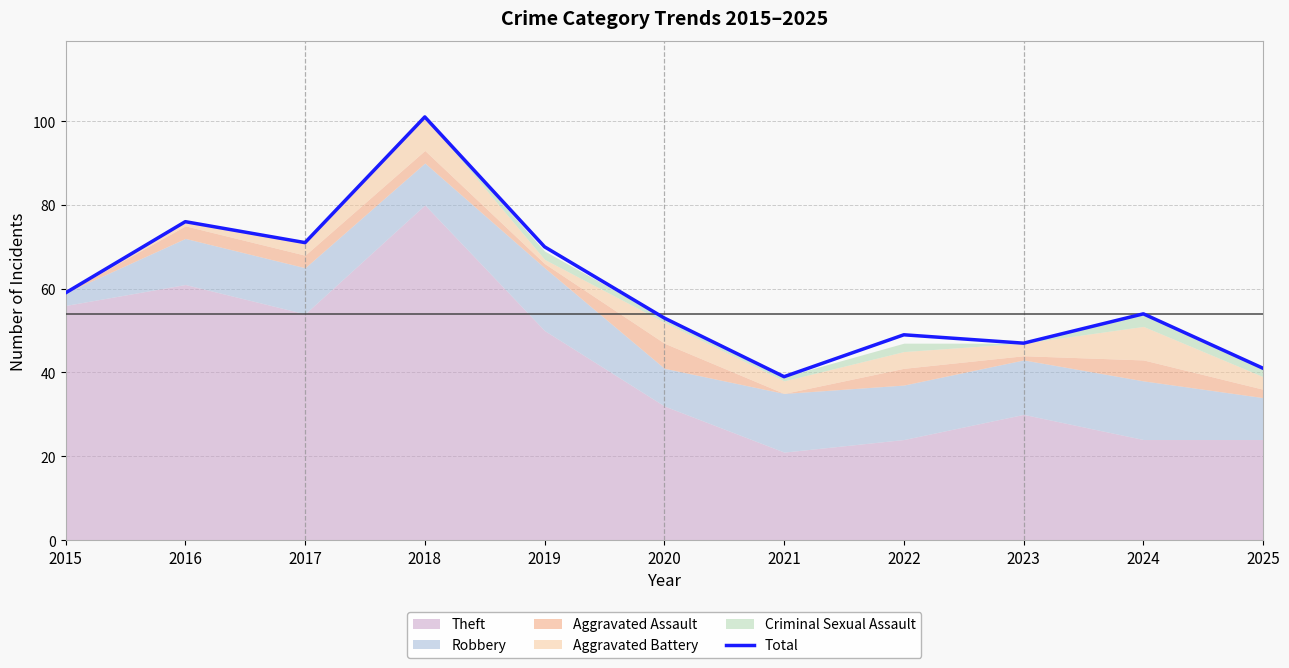

List the labels in order of value, largest first.

2018, 2016, 2017, 2019, 2015, 2024, 2020, 2022, 2023, 2025, 2021